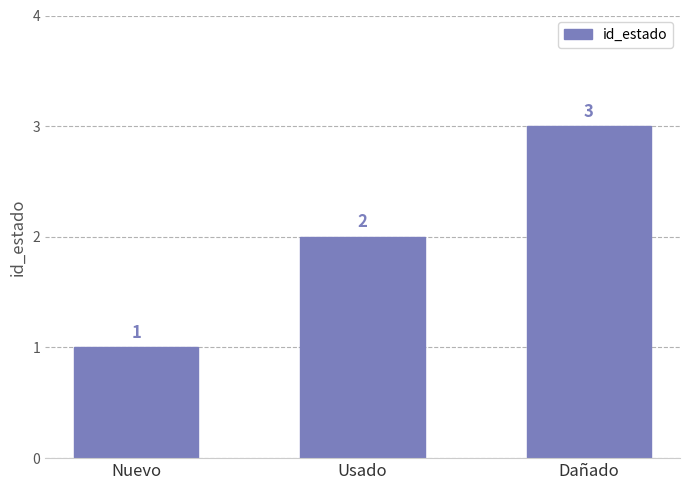

What is the value of the 2nd bar from the left?

2